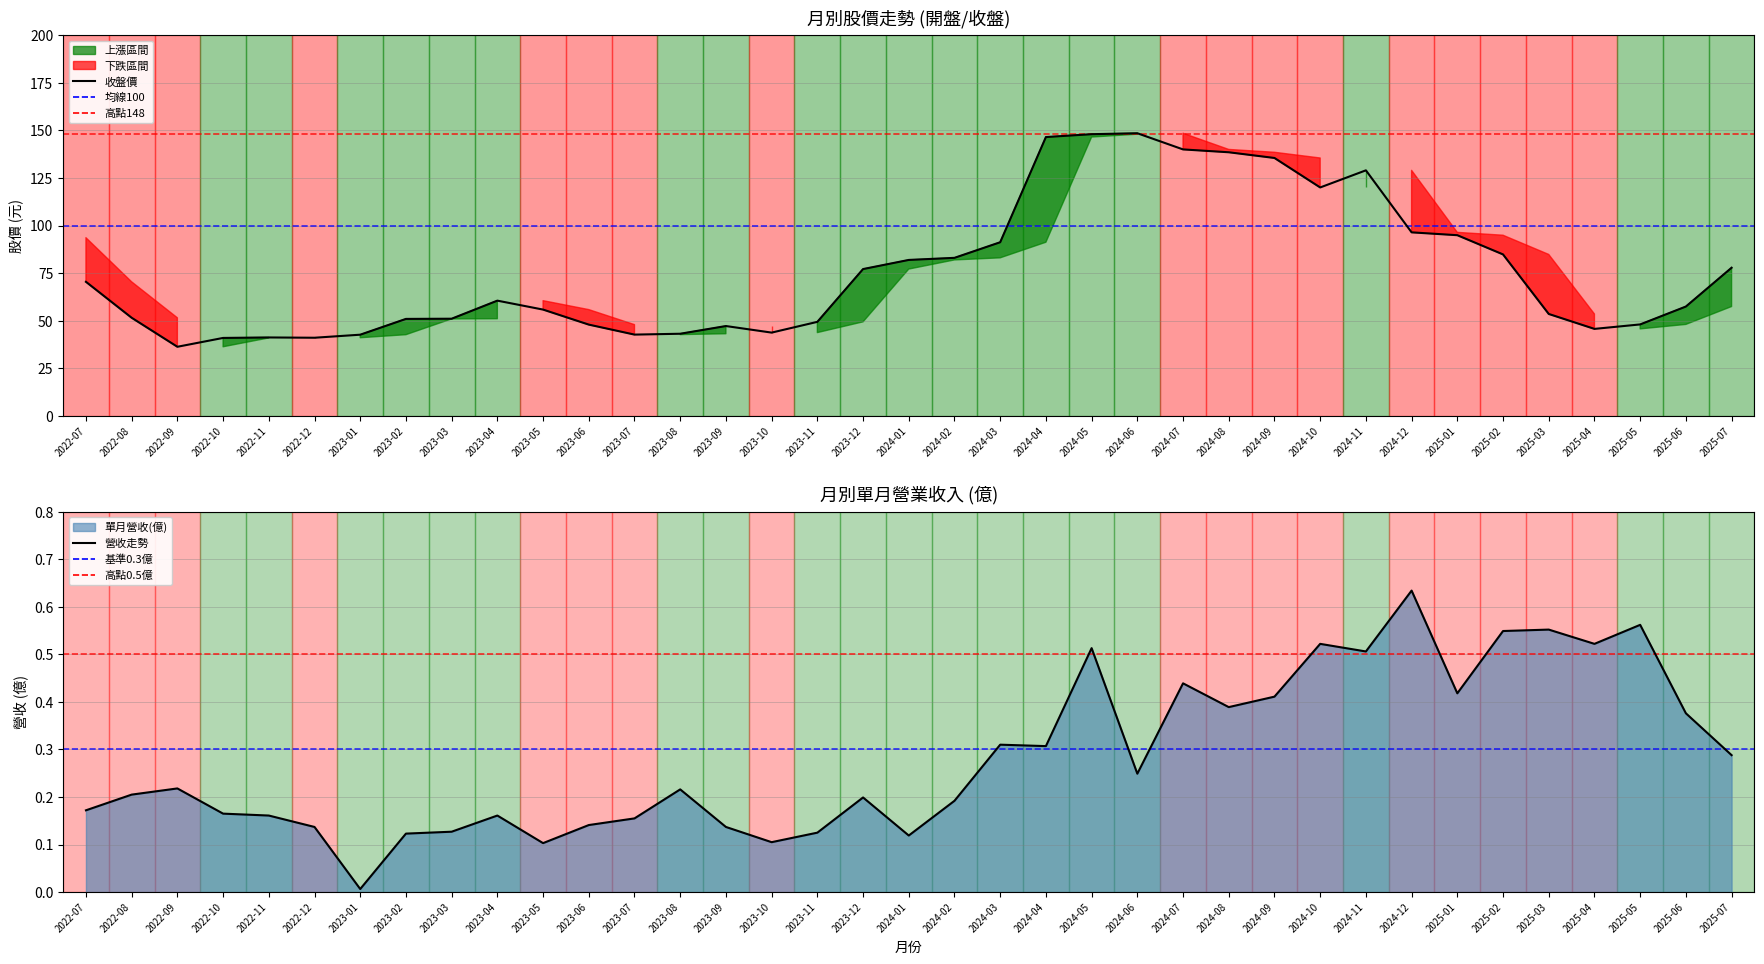

True or false: 當月股價(收盤) and 單月營收(億) intersect in this chart.

False